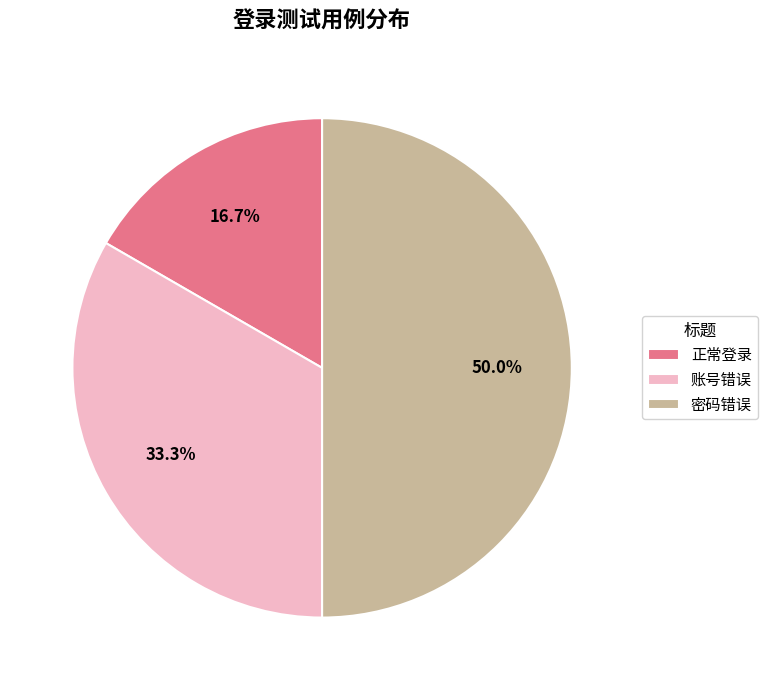

To the nearest percent, what is the difference between the 账号错误 and 密码错误 slice percentages?

17%